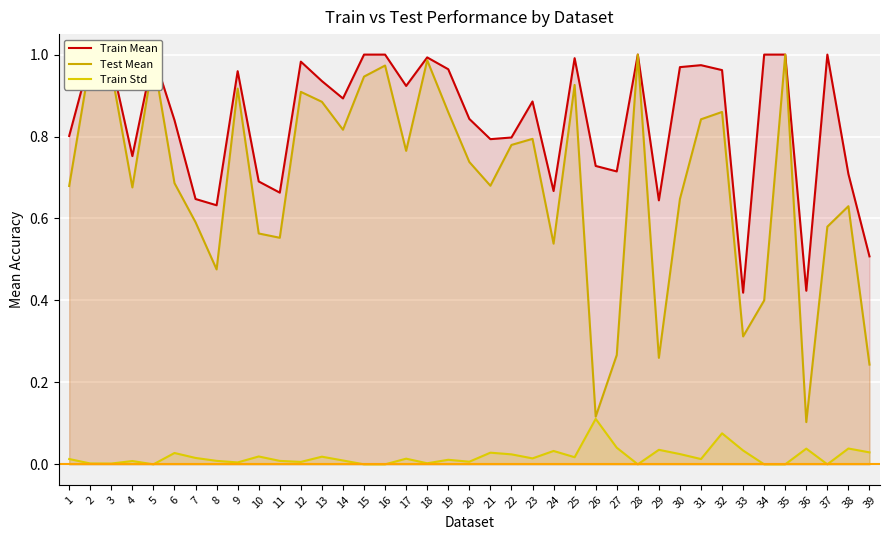

What is the maximum value for Train Std?

0.1